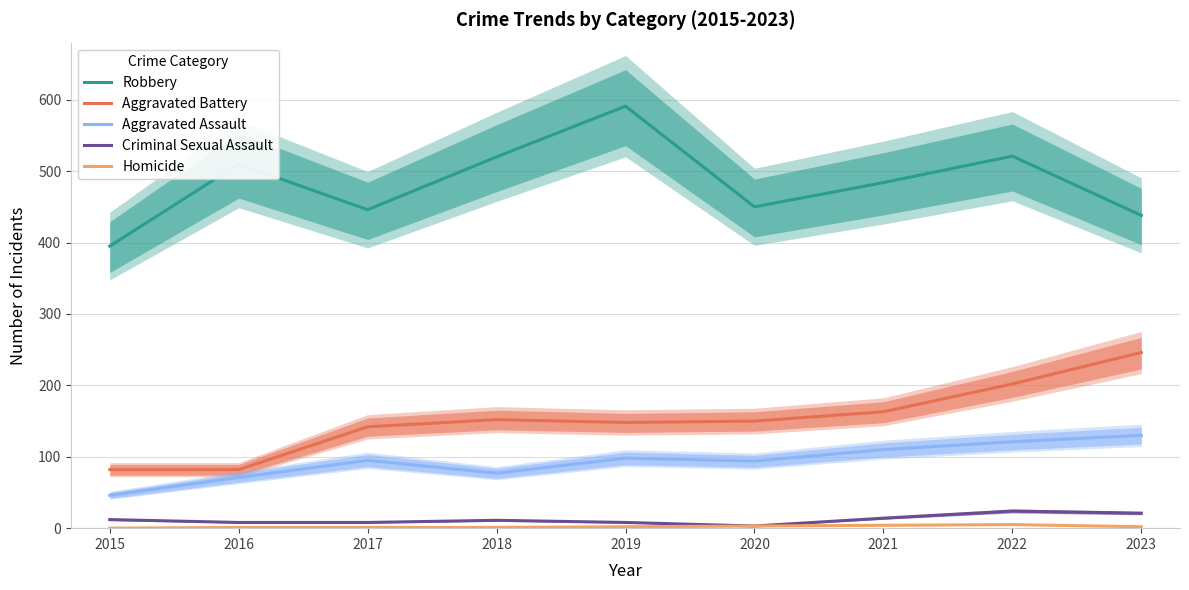

Reading right to left, extract all data points from this chart.

Robbery: 438	521	484	450	591	520	446	510	395
Aggravated Battery: 246	202	163	150	148	152	142	82	82
Aggravated Assault: 130	121	110	94	98	77	95	71	46
Criminal Sexual Assault: 21	24	14	3	8	11	8	8	12
Homicide: 2	5	4	3	2	1	1	1	0